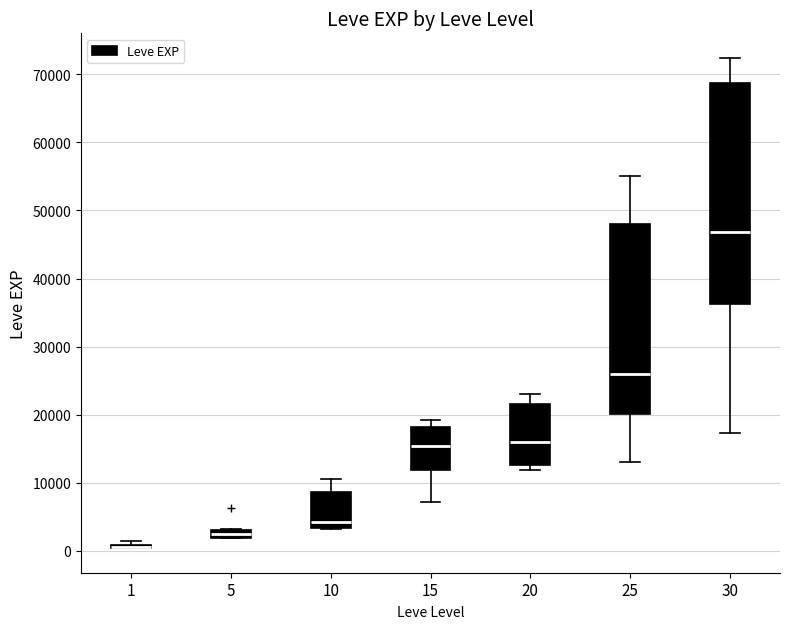

Which box is the tallest, from its lower edge to its upper edge?

30